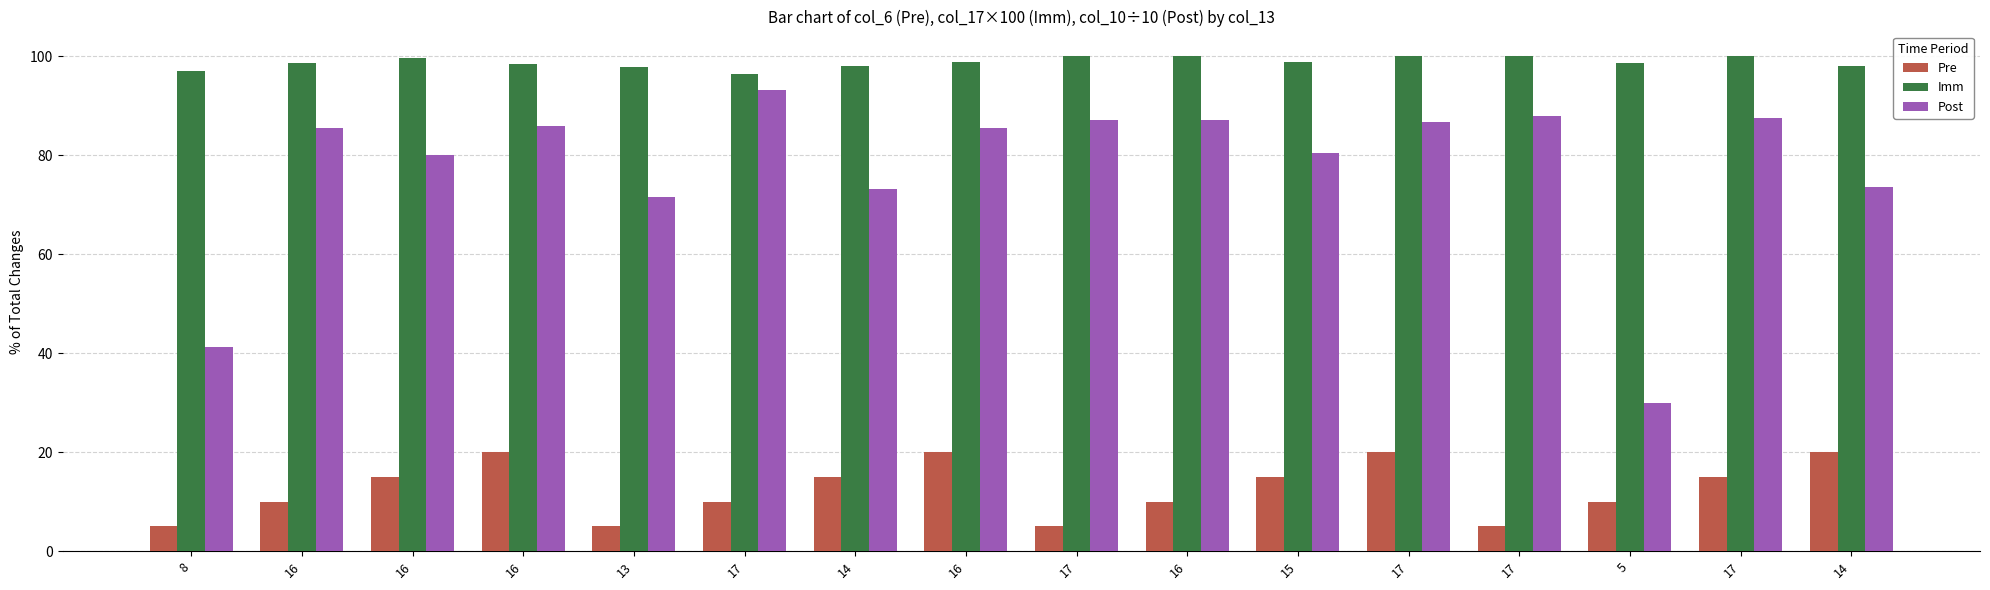

Reading right to left, list all the values displayed in this chart.

Pre: 20.0	15.0	10.0	5.0	20.0	15.0	10.0	5.0	20.0	15.0	10.0	5.0	20.0	15.0	10.0	5.0
Imm: 98.0	100.0	98.6	100.0	100.0	98.8	100.0	100.0	98.8	98.0	96.5	97.8	98.5	99.6	98.6	97.1
Post: 73.6	87.6	30.0	88.0	86.8	80.4	87.2	87.2	85.6	73.2	93.2	71.6	86.0	80.0	85.6	41.2